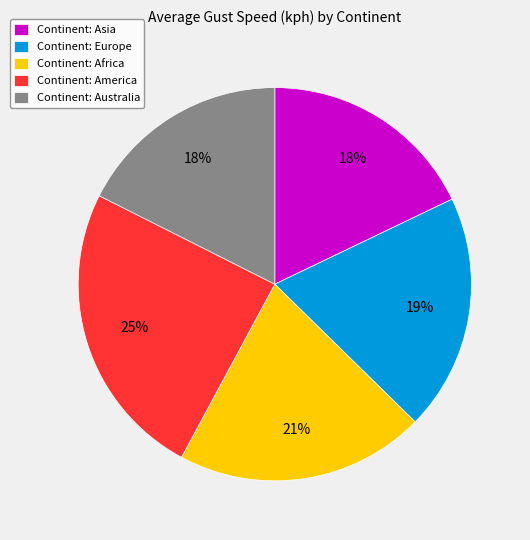

True or false: Continent: Europe accounts for 19% of the total.

True